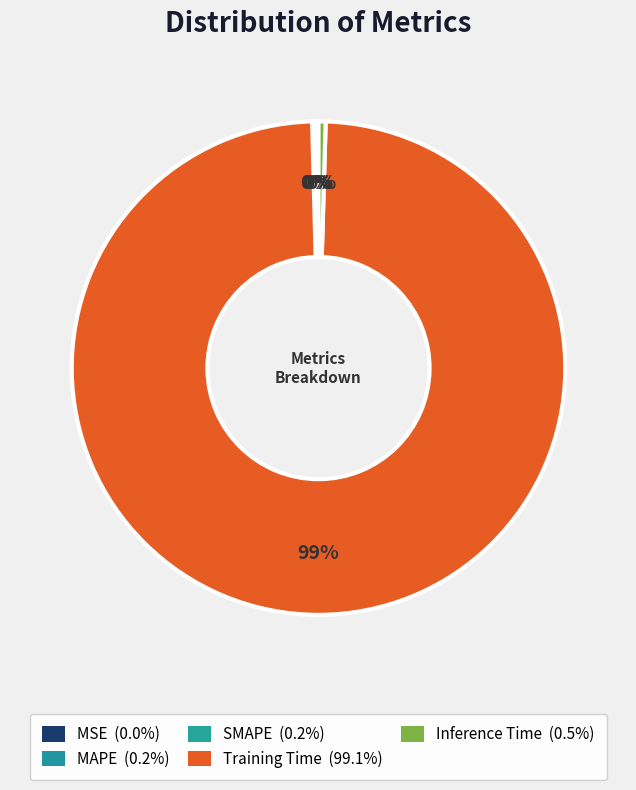

The MAPE slice represents 0% of the pie. True or false?

True